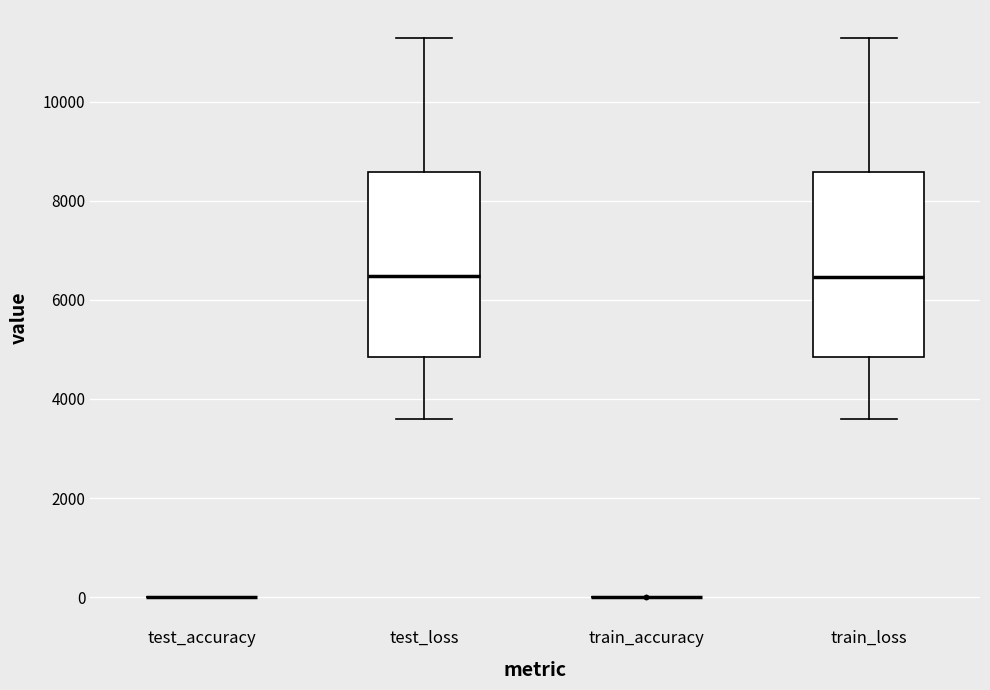

Reading left to right, transcribe this box plot: for each box, give where its median line is, the range the box spans, and where its two whiskers end, as read against the y-axis. The values are not printed on the chart, so give them approximately, as read against the axis.

test_accuracy: box collapsed to a line at 0, whiskers 0 to 0
test_loss: median 6400, box 4800 to 8600, whiskers 3600 to 11200
train_accuracy: box collapsed to a line at 0, whiskers 0 to 0
train_loss: median 6400, box 4800 to 8600, whiskers 3600 to 11200